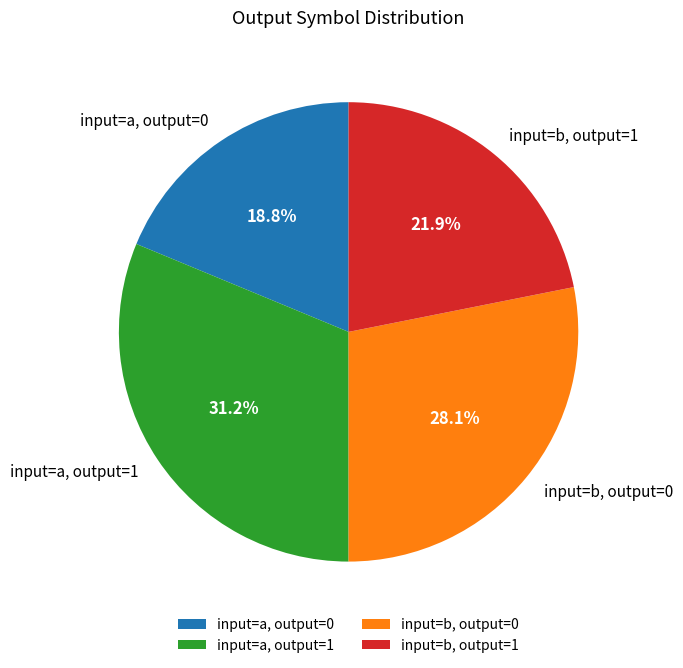

Approximately how many times larger is the value at input=b, output=1 compared to input=b, output=0?

0.8